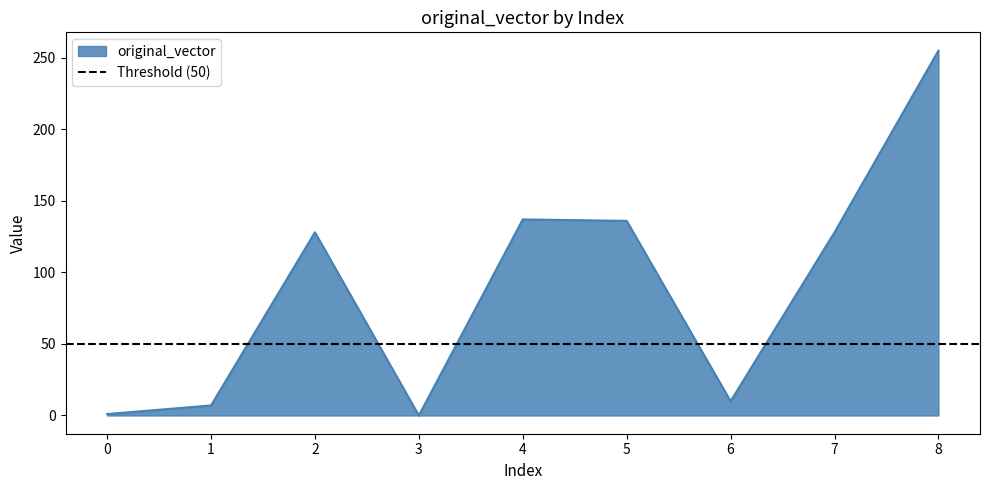

The chart shows a value of 255 at 8. True or false?

True